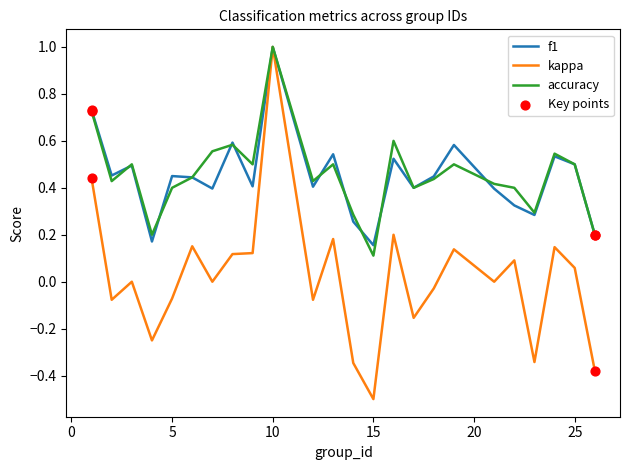

Which series has the widest spread of values?

kappa